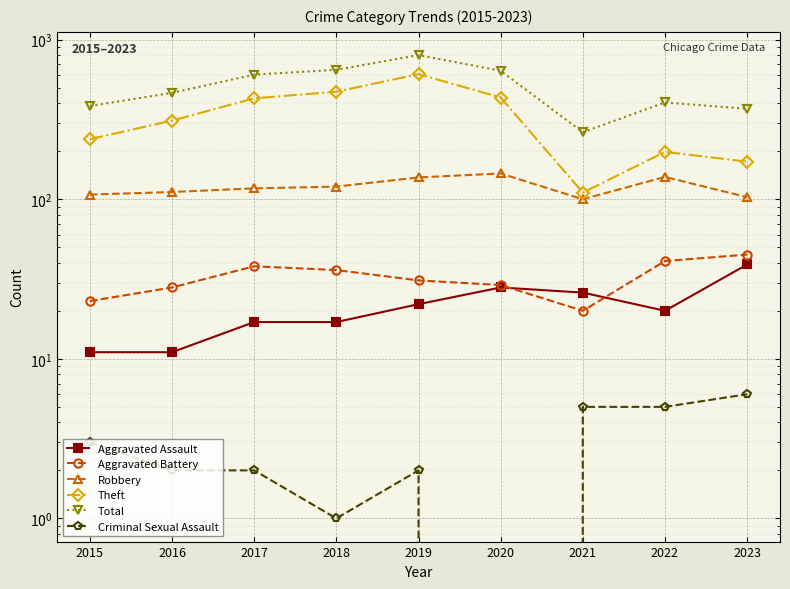

List the labels in order of Theft value, smallest first.

2021, 2023, 2022, 2015, 2016, 2017, 2020, 2018, 2019